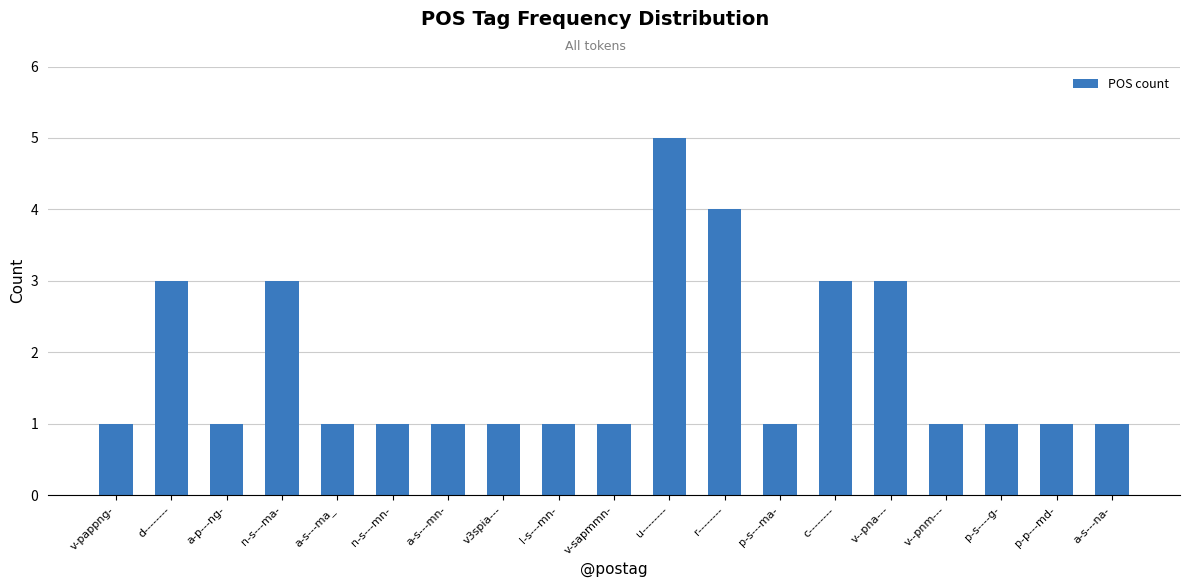

The value at p-s---ma- is 0. True or false?

False